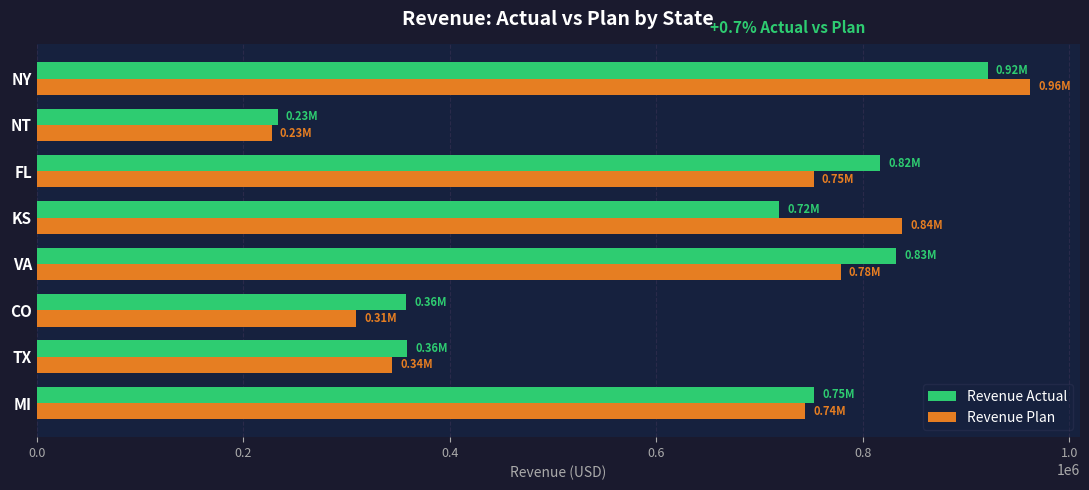

What is the total value across all series at NY?

1883281